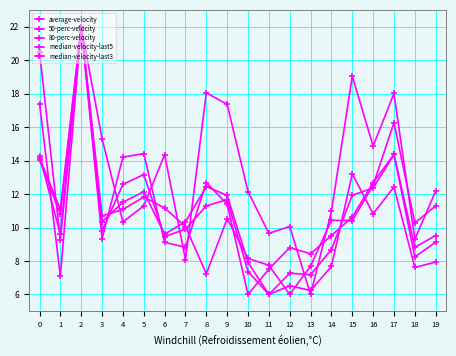

How many distinct data groups are displayed?

5